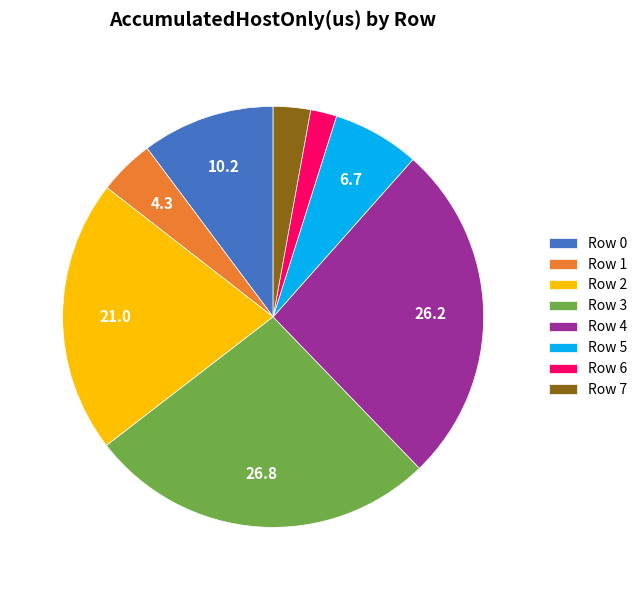

Combined, do Row 0 and Row 7 account for over 50%?

No